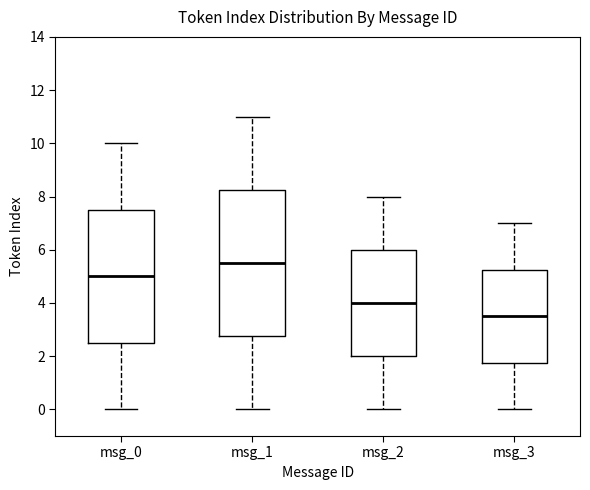

Reading left to right, read every box against the y-axis: the position of its median line, the range the box covers, and the ends of its whiskers. The values are not printed on the chart, so give them approximately, as read against the axis.

msg_0: median 5.0, box 2.6 to 7.6, whiskers 0.0 to 10.0
msg_1: median 5.6, box 2.8 to 8.2, whiskers 0.0 to 11.0
msg_2: median 4.0, box 2.0 to 6.0, whiskers 0.0 to 8.0
msg_3: median 3.6, box 1.8 to 5.2, whiskers 0.0 to 7.0